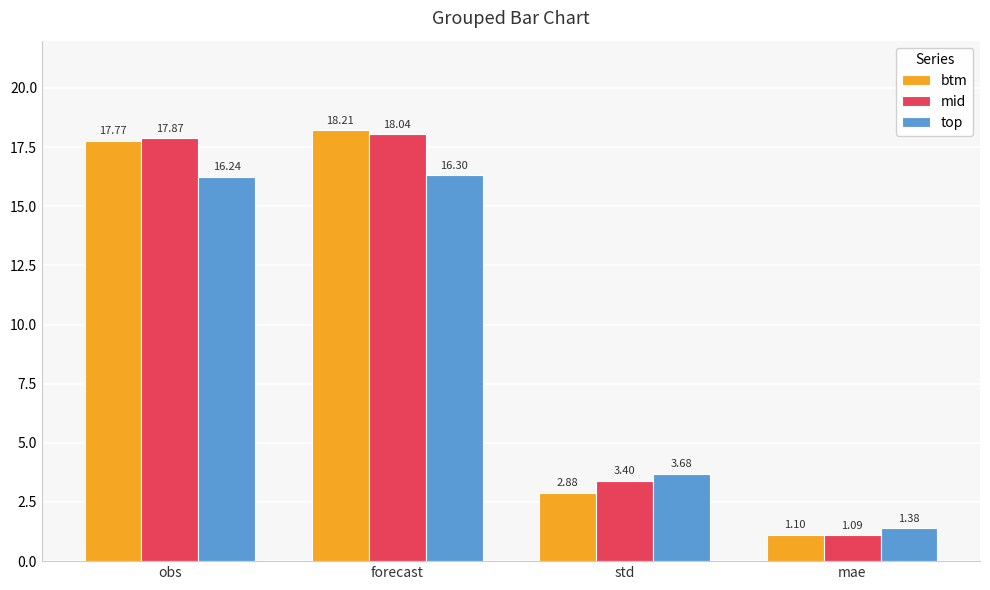

Which label corresponds to the smallest value in the chart?

mae